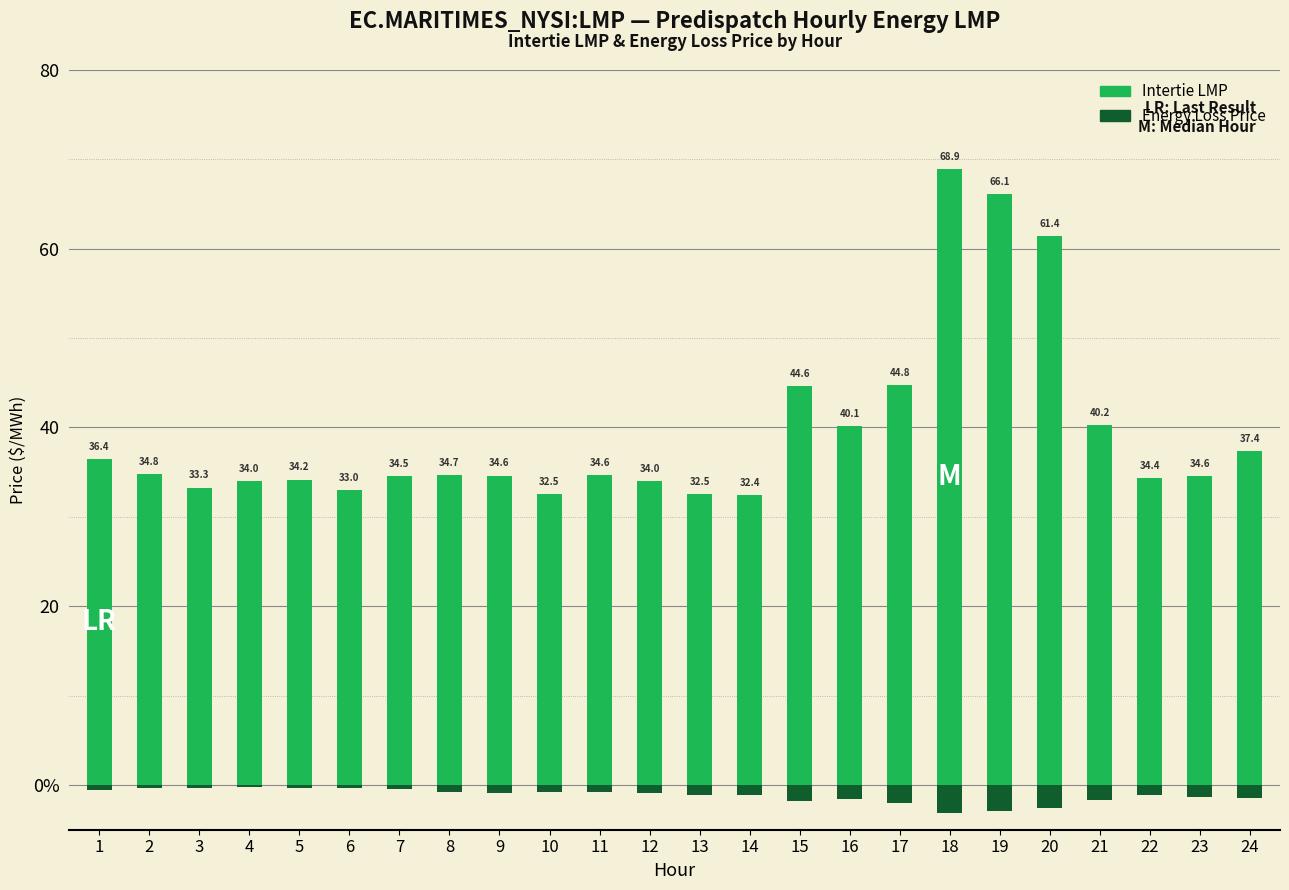

True or false: Intertie LMP has a value of 34.6 at 23.

True